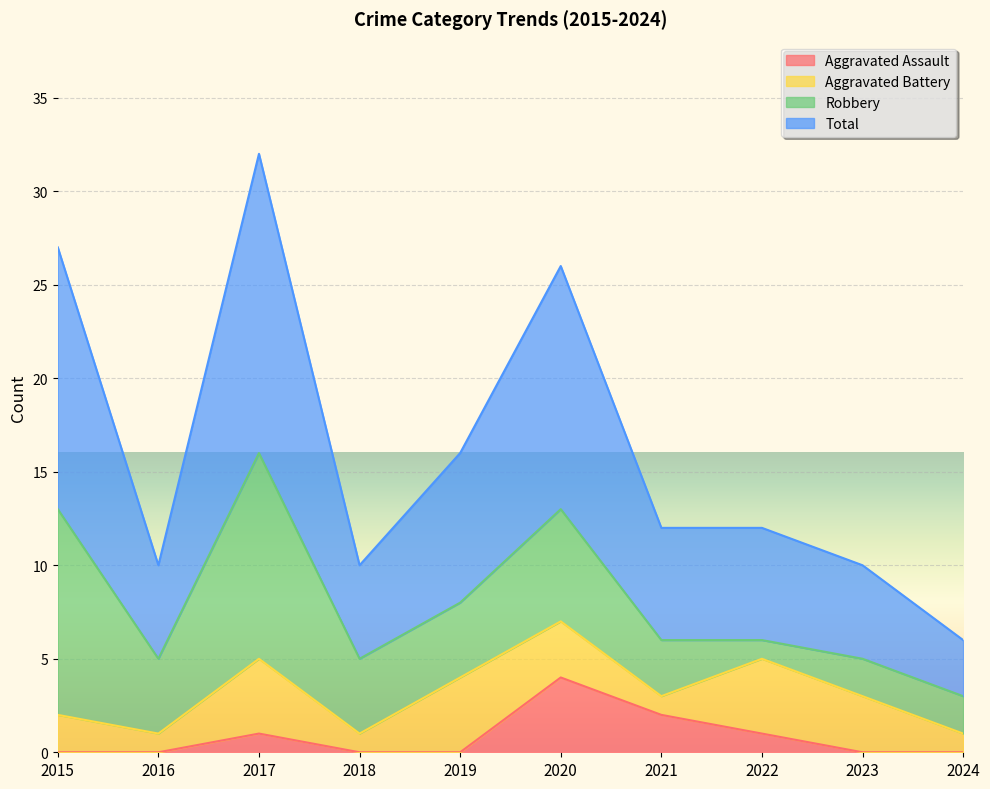

In Aggravated Assault, how many points are higher than both neighbors (excluding endpoints)?

2